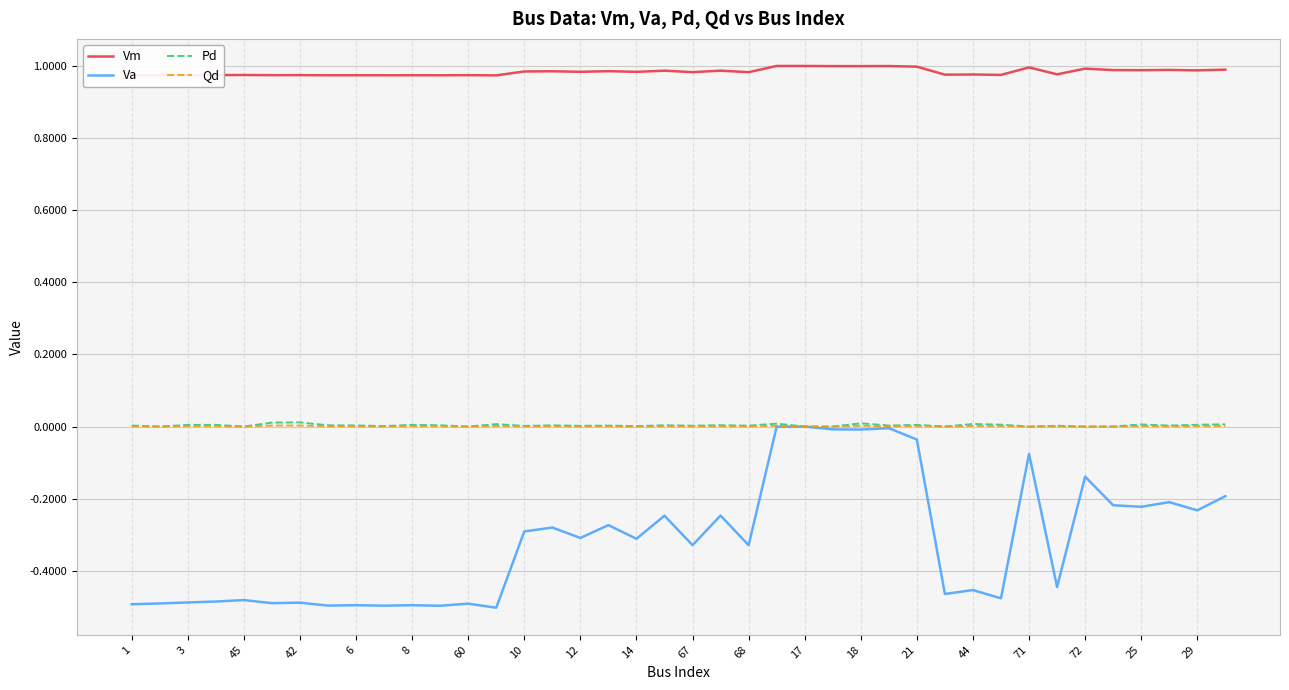

Which series has the largest range (max minus min)?

Va